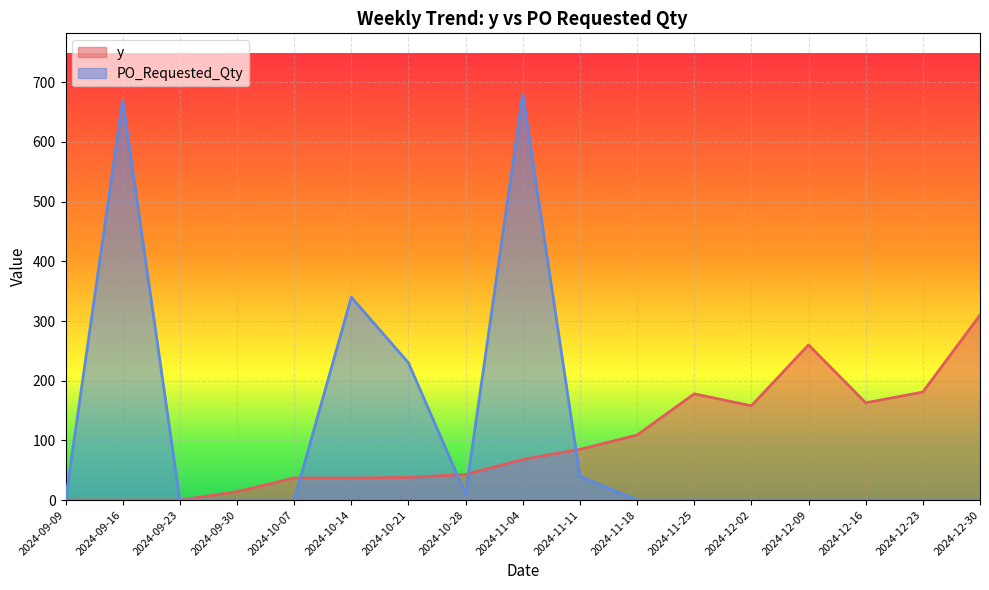

At how many categories does at least one series exceed 491?

2